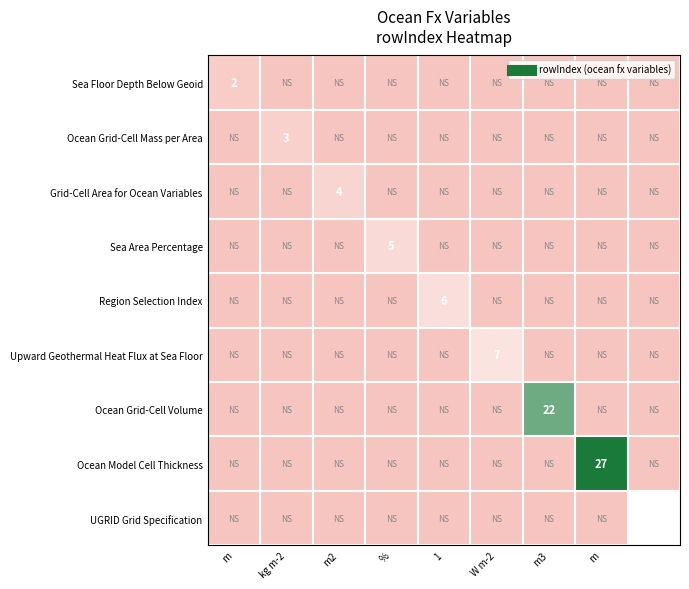

The value of Grid-Cell Area for Ocean Variables at m is 0.0. True or false?

True